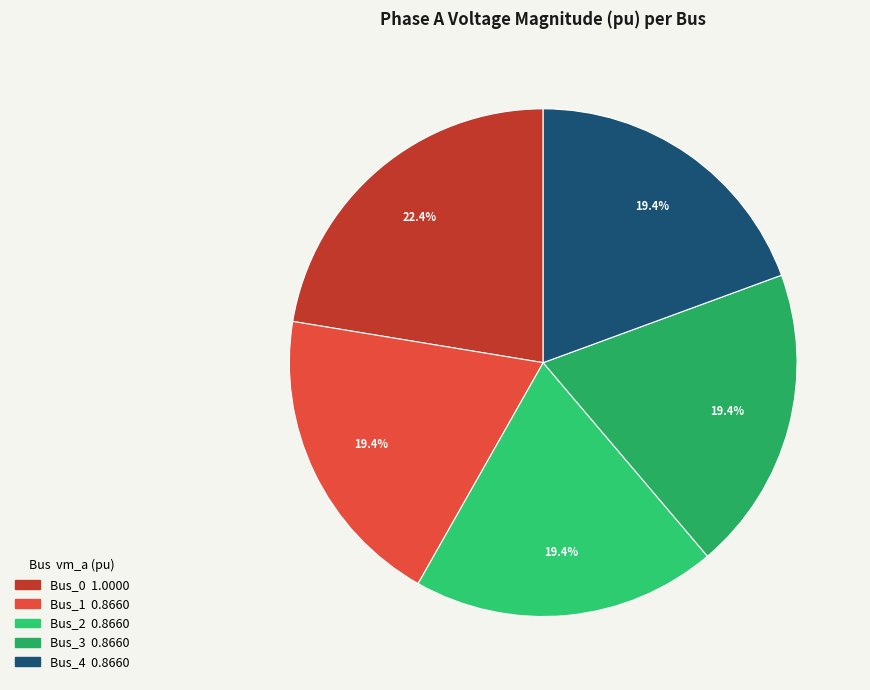

Is it true that Bus_2 is 13% of the pie?

False